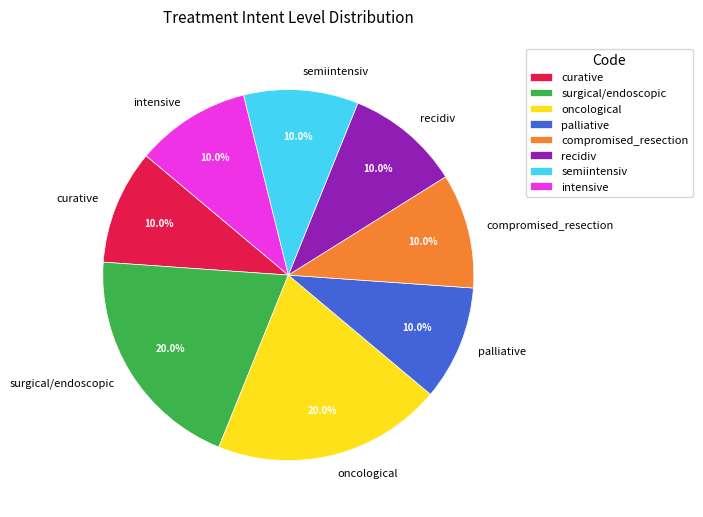

Do palliative and compromised_resection together represent more than half of the pie?

No